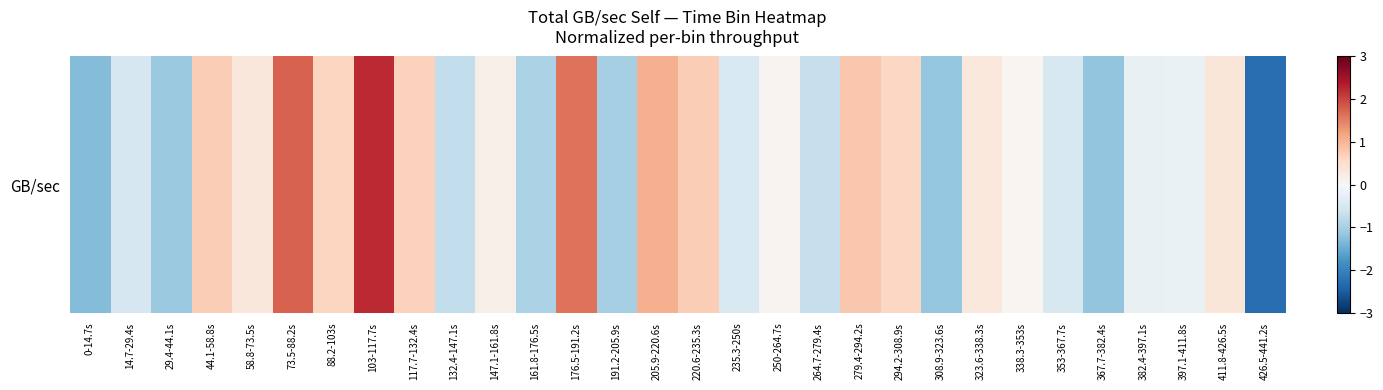

Reading left to right, what are all the values shown in this chart?

-1.3	-0.5	-1.1	0.7	0.3	1.8	0.6	2.2	0.7	-0.7	0.2	-0.9	1.6	-1.0	1.1	0.7	-0.5	0.1	-0.7	0.8	0.6	-1.1	0.3	0.1	-0.5	-1.2	-0.2	-0.2	0.4	-2.3